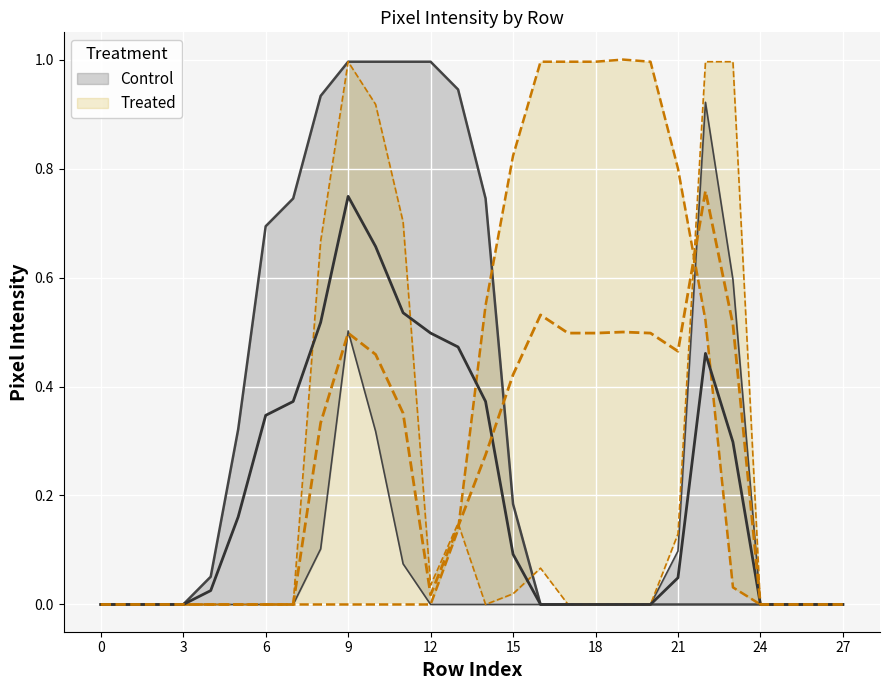

At which category does col_21 reach its first local peak?

9